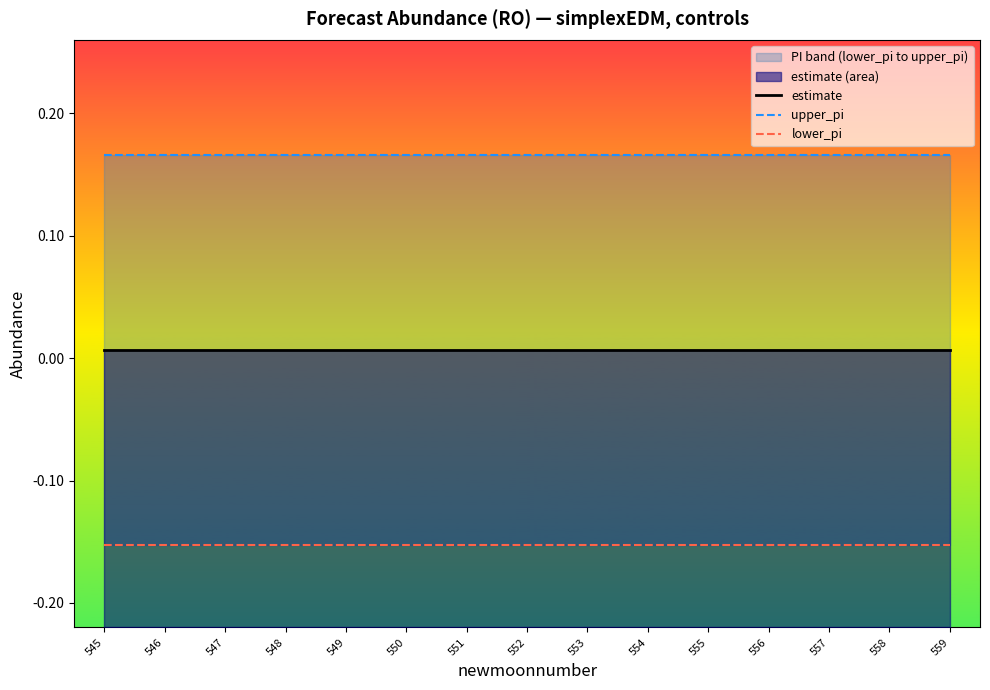

Reading right to left, list all the values displayed in this chart.

estimate: 0.0	0.0	0.0	0.0	0.0	0.0	0.0	0.0	0.0	0.0	0.0	0.0	0.0	0.0	0.0
upper_pi: 0.2	0.2	0.2	0.2	0.2	0.2	0.2	0.2	0.2	0.2	0.2	0.2	0.2	0.2	0.2
lower_pi: -0.2	-0.2	-0.2	-0.2	-0.2	-0.2	-0.2	-0.2	-0.2	-0.2	-0.2	-0.2	-0.2	-0.2	-0.2